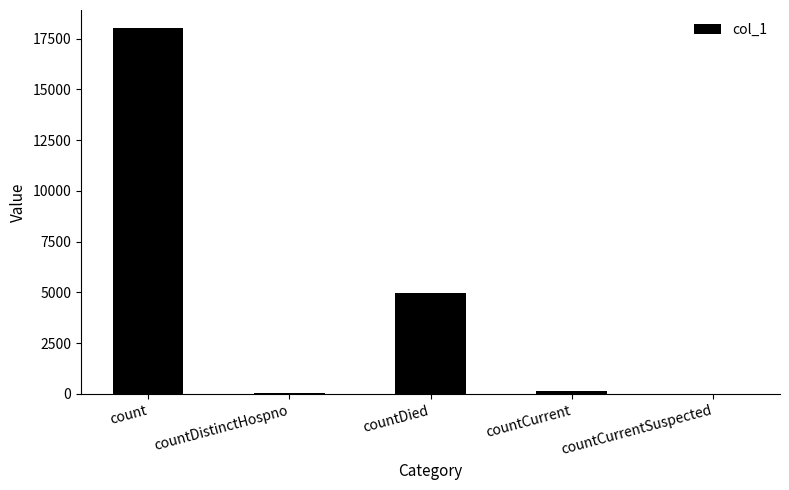

What is the sum of the values at countCurrent and countDied?

5108